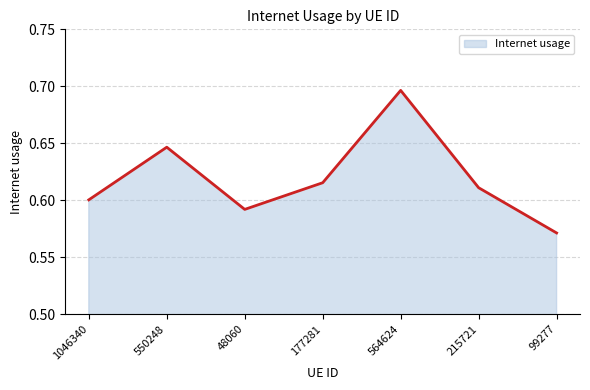

Rank the categories by value from highest to lowest.

564624, 550248, 177281, 215721, 1046340, 48060, 99277